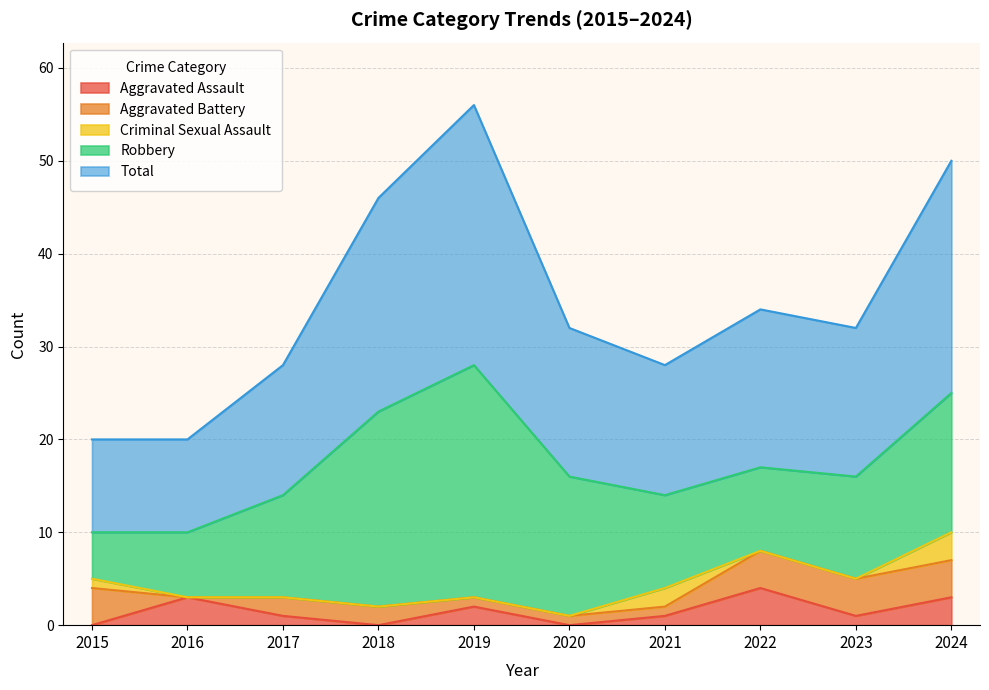

The Robbery series shows 19 at 2017. True or false?

False